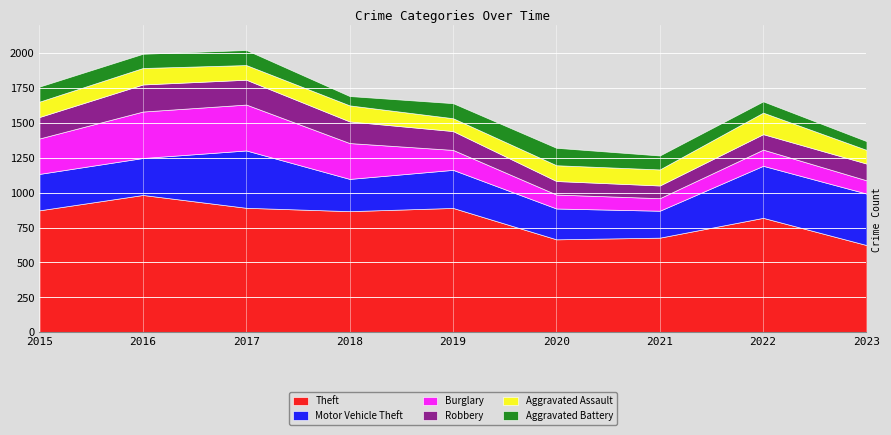

How many lines are shown in the chart?

6